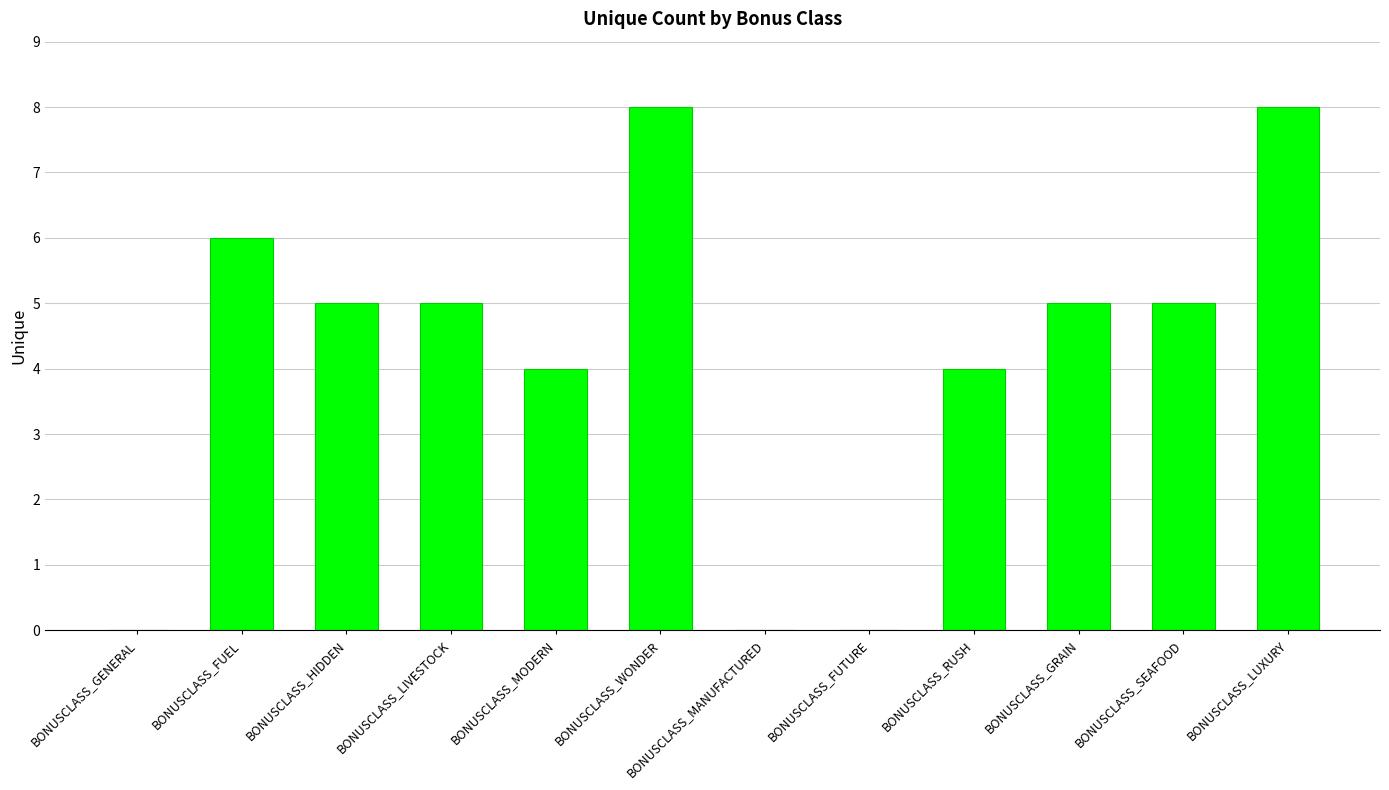

Reading left to right, extract all data points from this chart.

BONUSCLASS_GENERAL=0	BONUSCLASS_FUEL=6	BONUSCLASS_HIDDEN=5	BONUSCLASS_LIVESTOCK=5	BONUSCLASS_MODERN=4	BONUSCLASS_WONDER=8	BONUSCLASS_MANUFACTURED=0	BONUSCLASS_FUTURE=0	BONUSCLASS_RUSH=4	BONUSCLASS_GRAIN=5	BONUSCLASS_SEAFOOD=5	BONUSCLASS_LUXURY=8